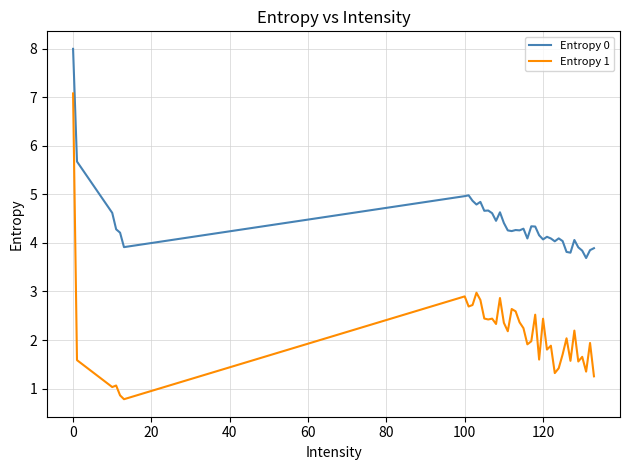

Which series has the largest total across all categories?

Entropy 0